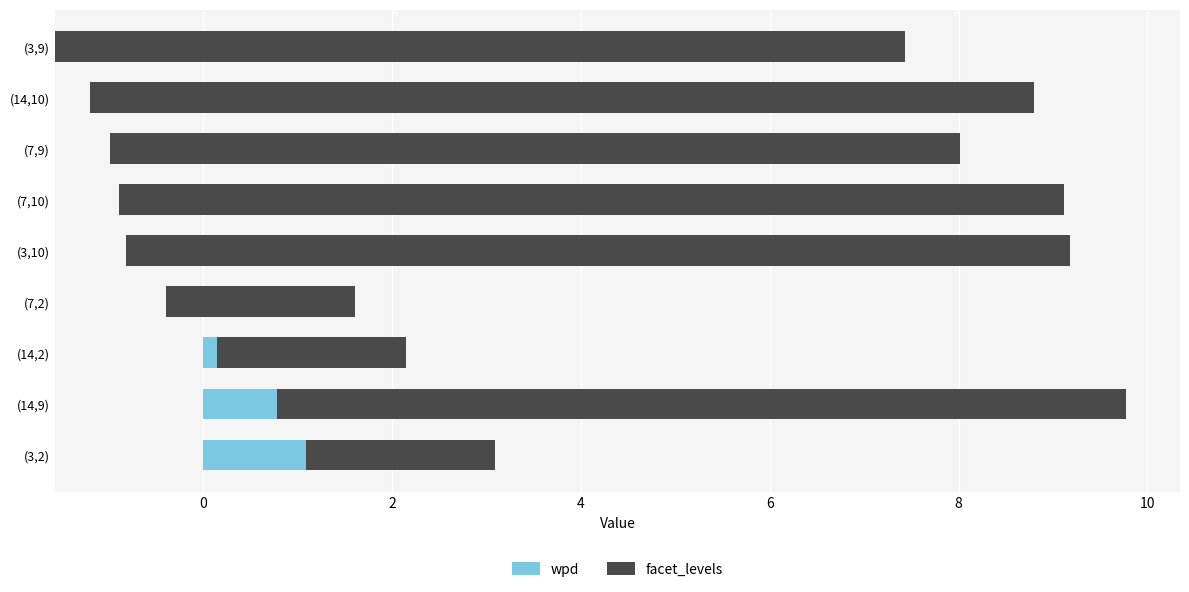

What is the value of the wpd bar at the 3rd from the left?

0.1